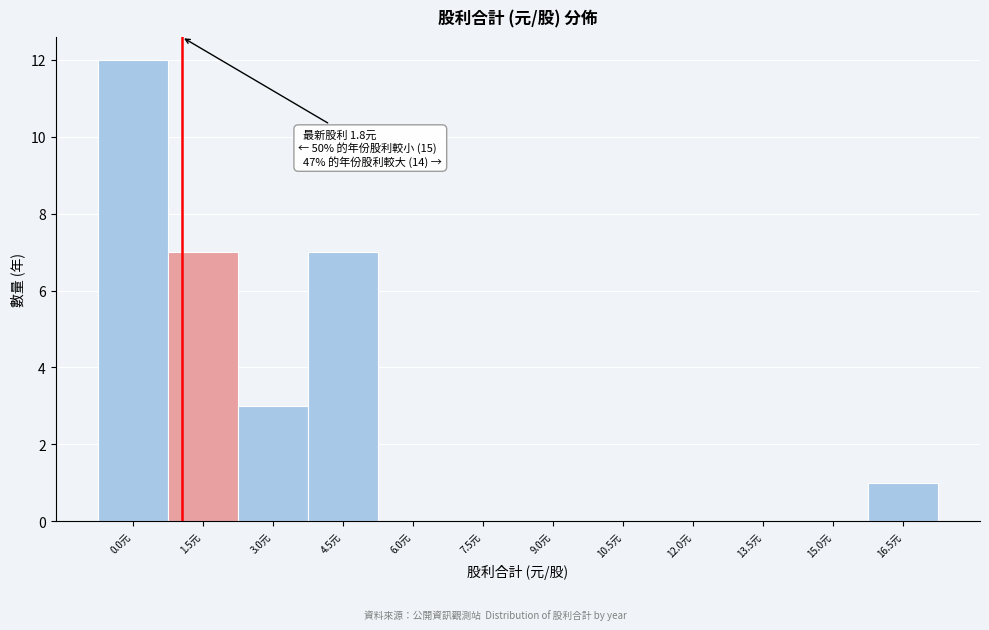

Reading left to right, extract all data points from this chart.

0.0元=12	1.5元=7	3.0元=3	4.5元=7	6.0元=0	7.5元=0	9.0元=0	10.5元=0	12.0元=0	13.5元=0	15.0元=0	16.5元=1